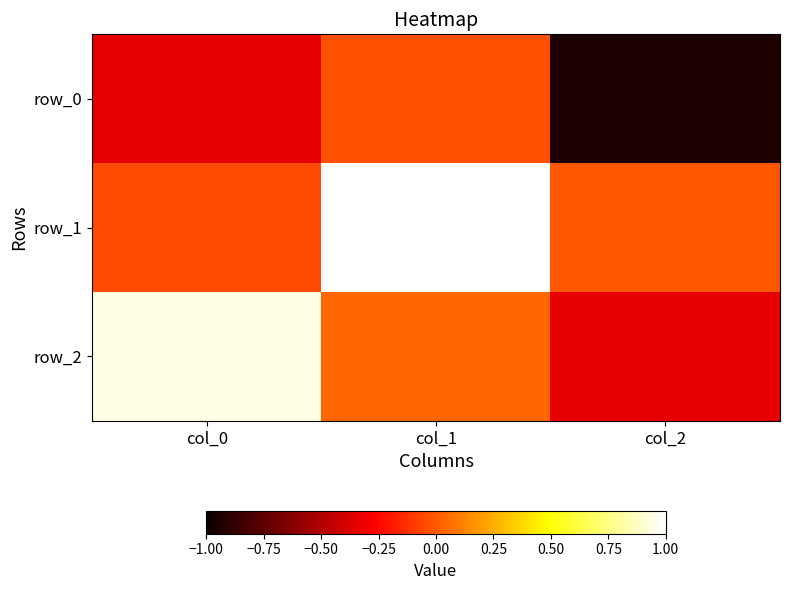

The row_2 series shows 0.0 at col_1. True or false?

False